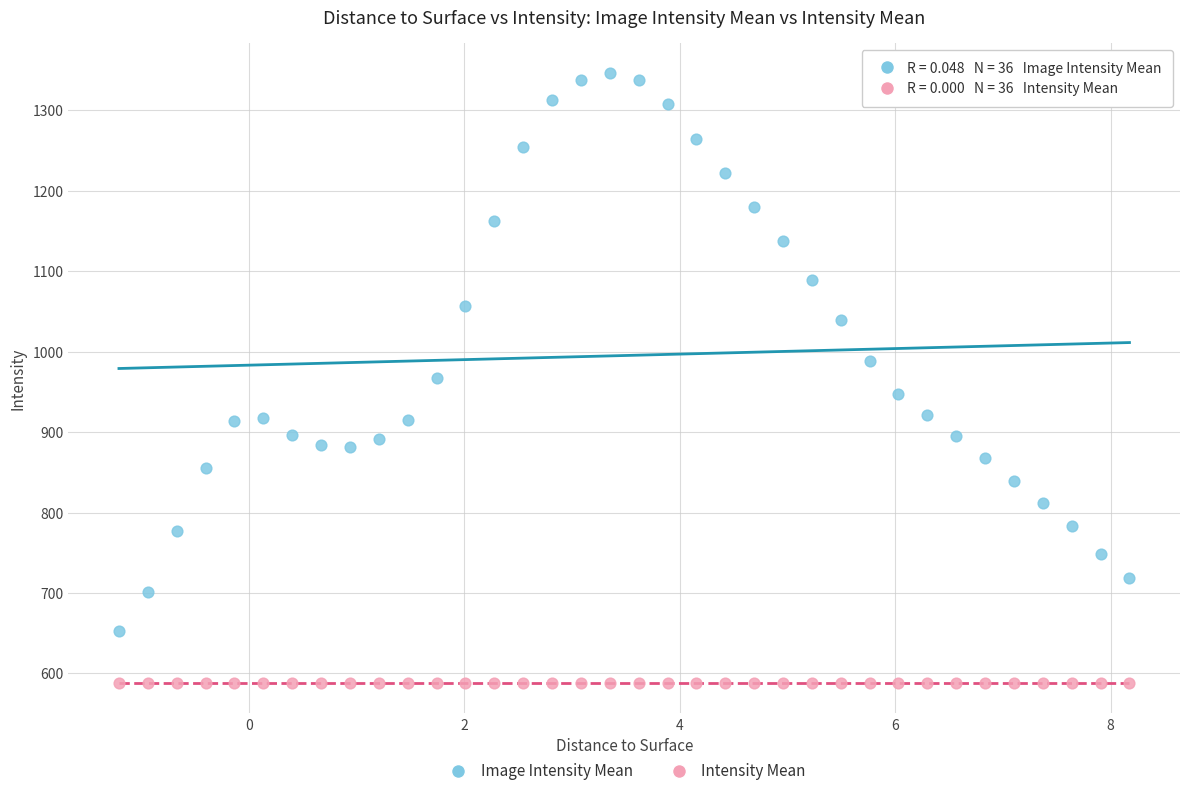

Which series contains the highest Y value?

Image Intensity Mean